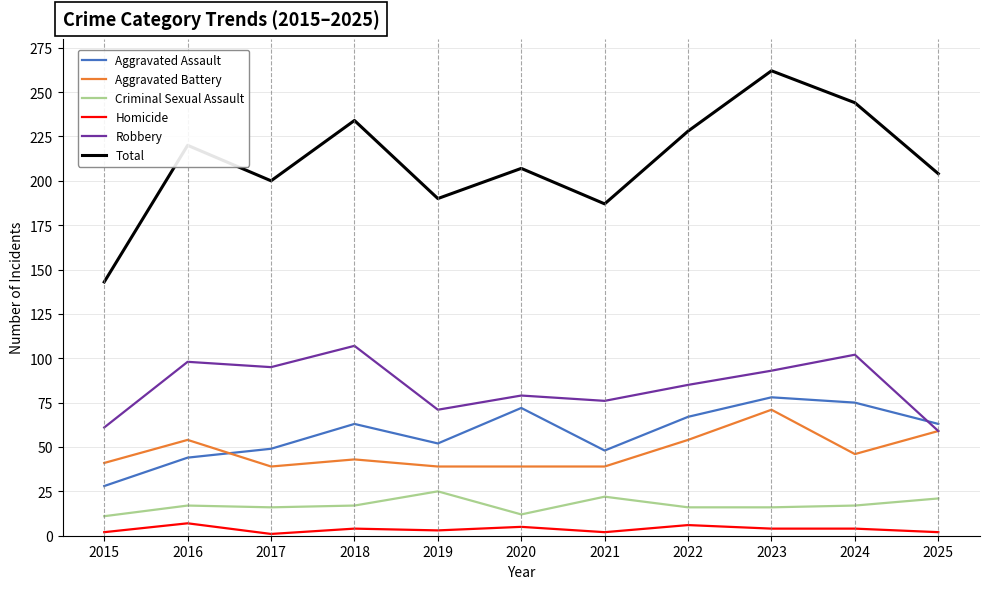

True or false: Total has a value of 228 at 2022.

True